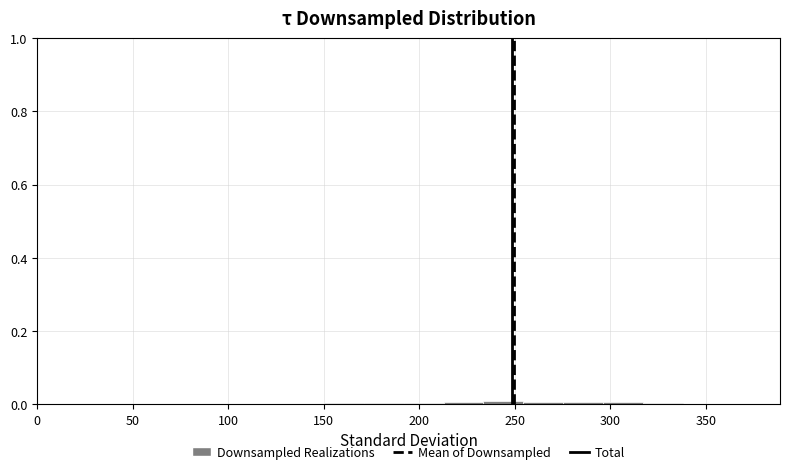

Reading left to right, transcribe this chart: for each bar, give the range it covers on the x-axis and its height. Neither the bar edges nor the heights are printed on the chart, so give them approximately, as read against the axes.

150 to 170: under 0.02
170 to 190: under 0.02
190 to 215: under 0.02
215 to 235: under 0.02
235 to 255: under 0.02
255 to 275: under 0.02
275 to 295: under 0.02
295 to 315: under 0.02
315 to 340: under 0.02